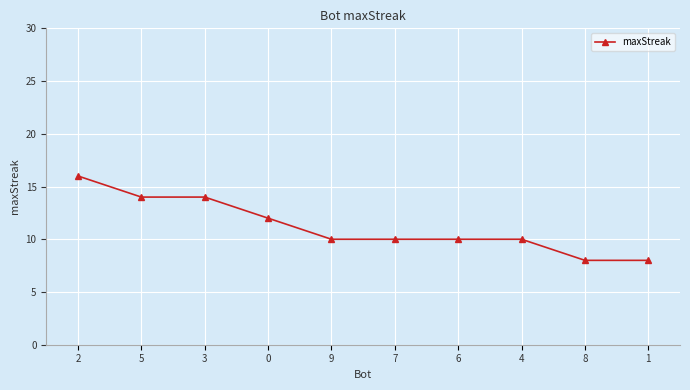

The chart shows a value of 13 at 7. True or false?

False